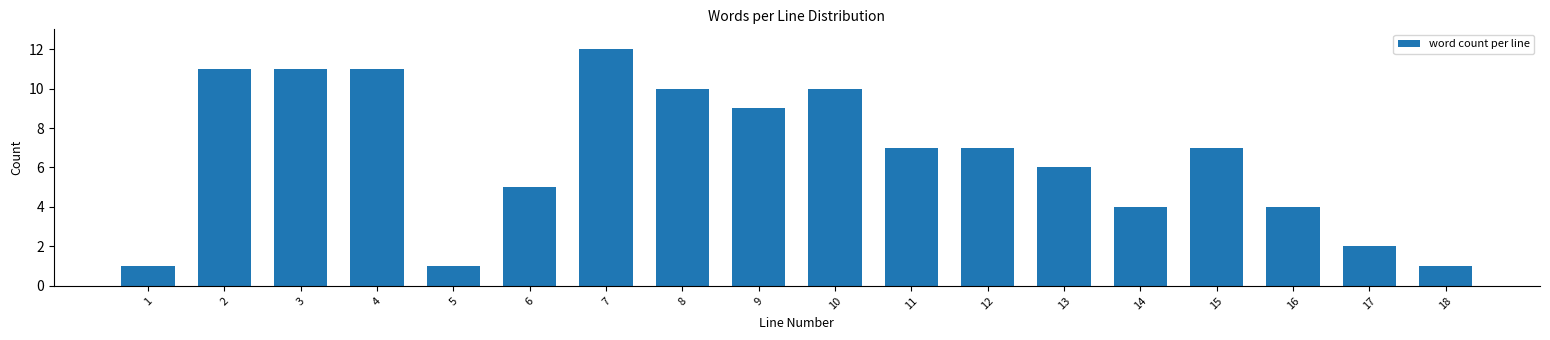

Reading left to right, transcribe all the data shown in this chart.

1=1	2=11	3=11	4=11	5=1	6=5	7=12	8=10	9=9	10=10	11=7	12=7	13=6	14=4	15=7	16=4	17=2	18=1